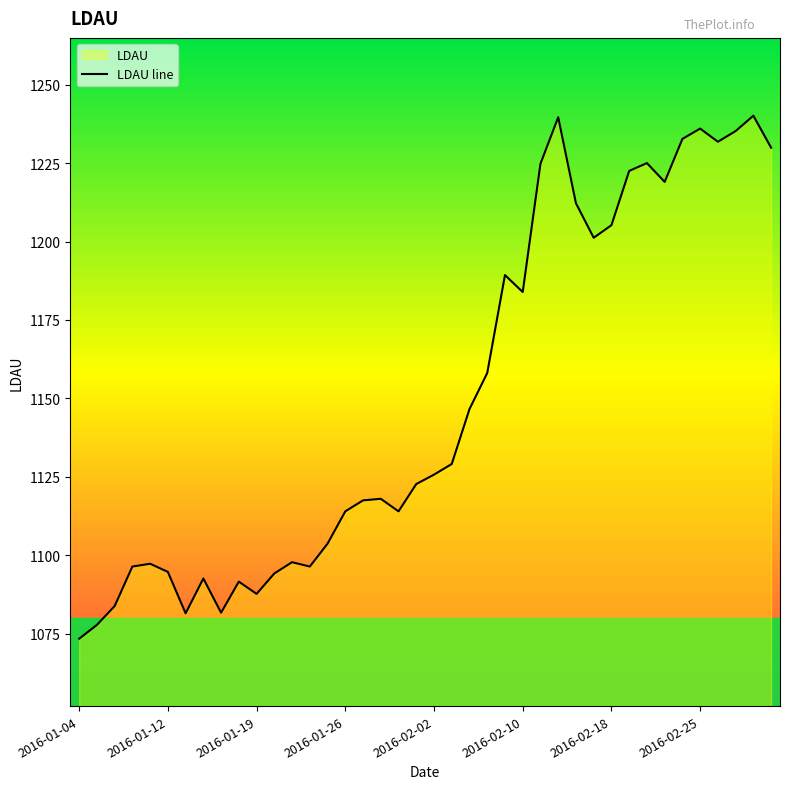

What is the difference between the maximum and minimum values?

166.7